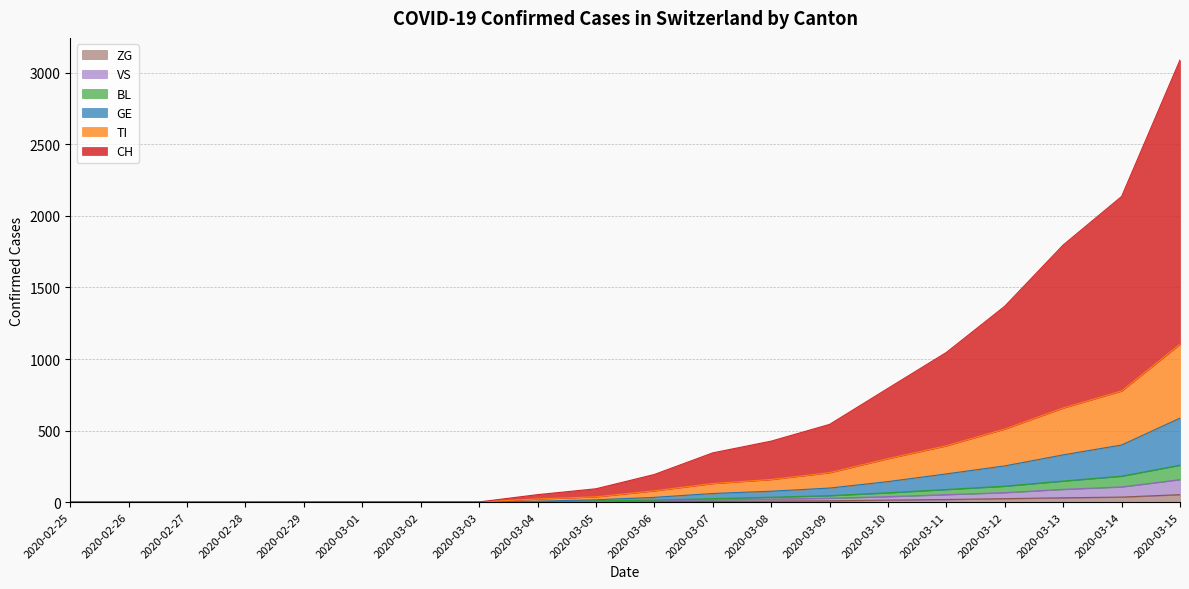

The TI series shows 0 at 2020-02-28. True or false?

True